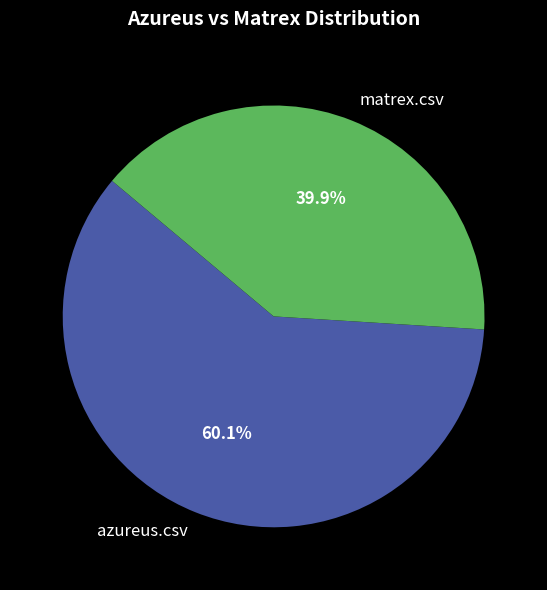

Which category accounts for the majority?

azureus.csv